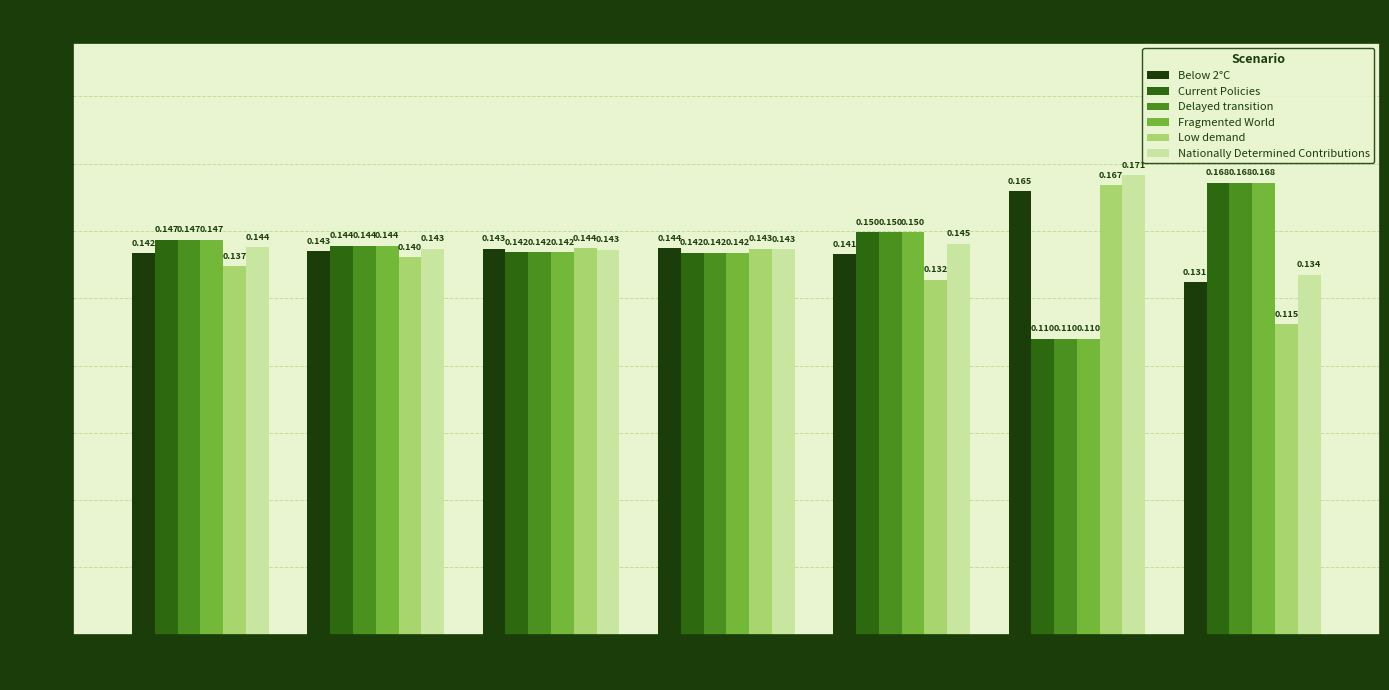

Which series has the largest total across all categories?

Nationally Determined Contributions